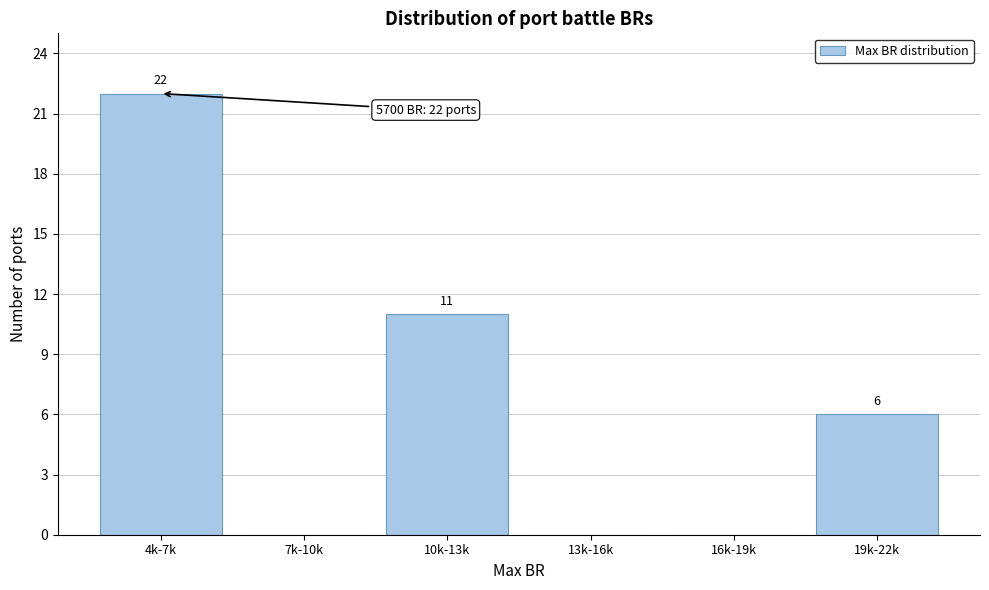

Reading left to right, what are all the values shown in this chart?

4k-7k=22	7k-10k=0	10k-13k=11	13k-16k=0	16k-19k=0	19k-22k=6